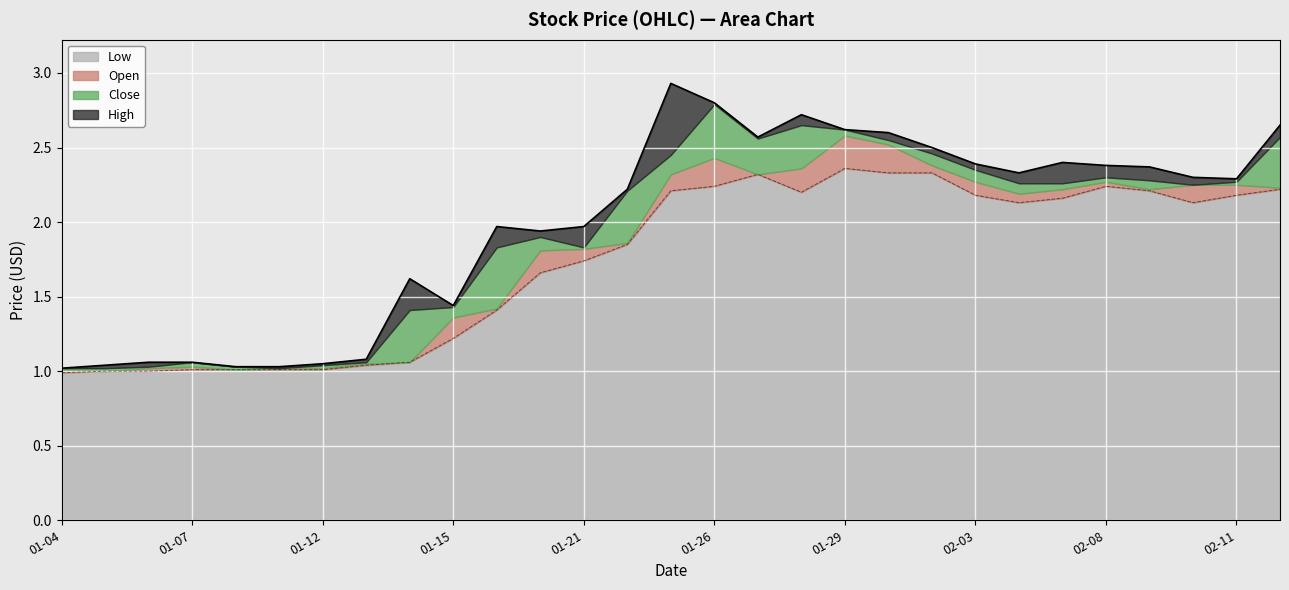

True or false: Low has more than 2 points higher than both neighbors.

True